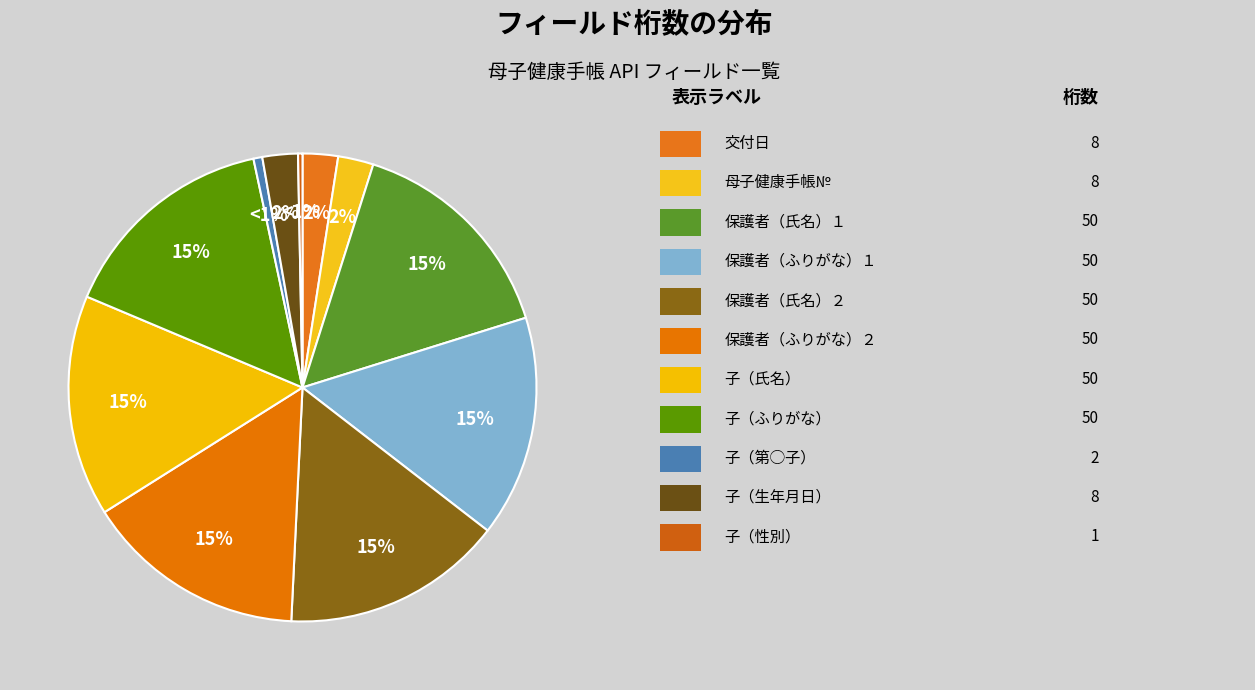

To the nearest percent, what is the difference between the largest and smallest slice percentages?

15%